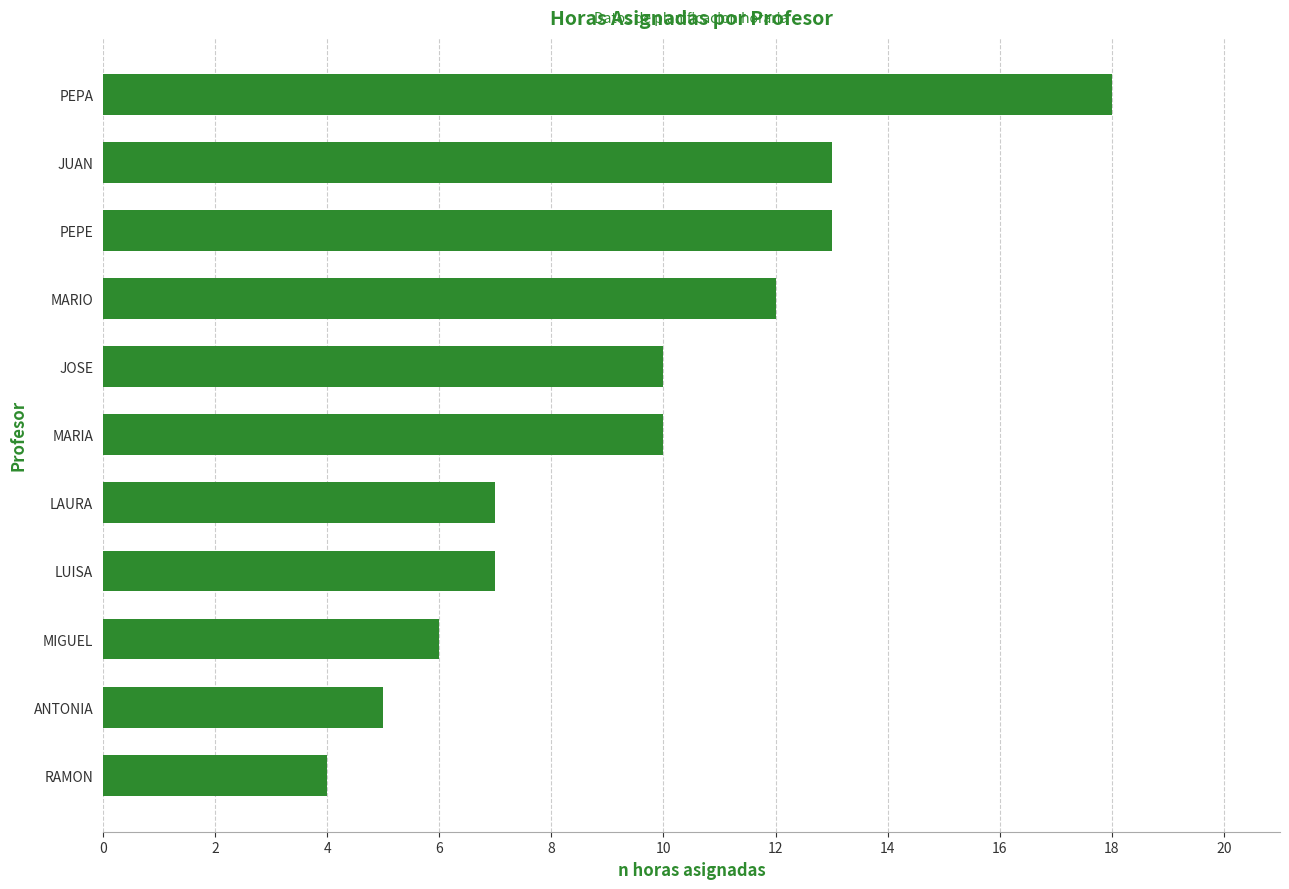

Between LUISA and JUAN, which is larger?

JUAN